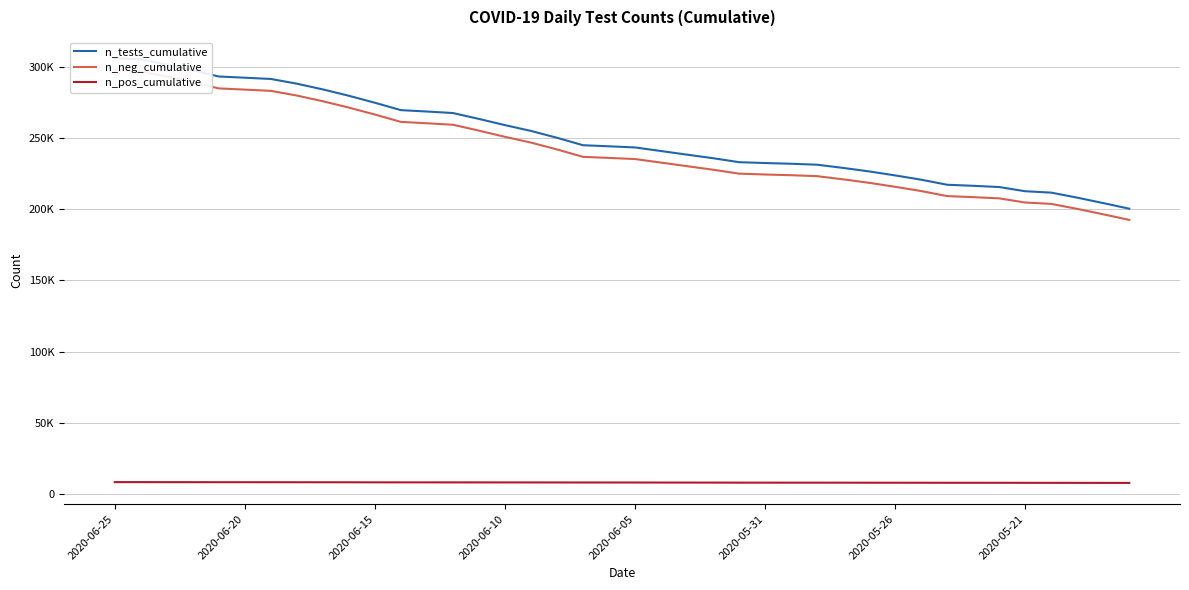

Where does the n_neg_cumulative series first go above 235905?

2020-06-25